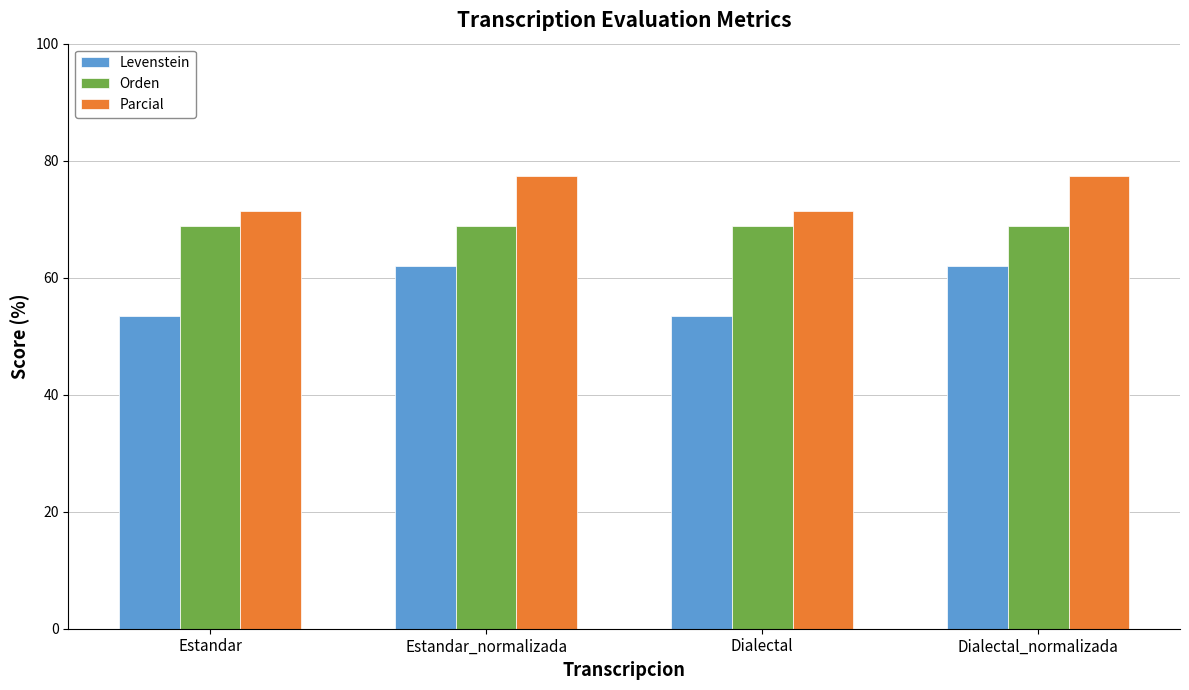

The Parcial series shows 48.5 at Estandar_normalizada. True or false?

False